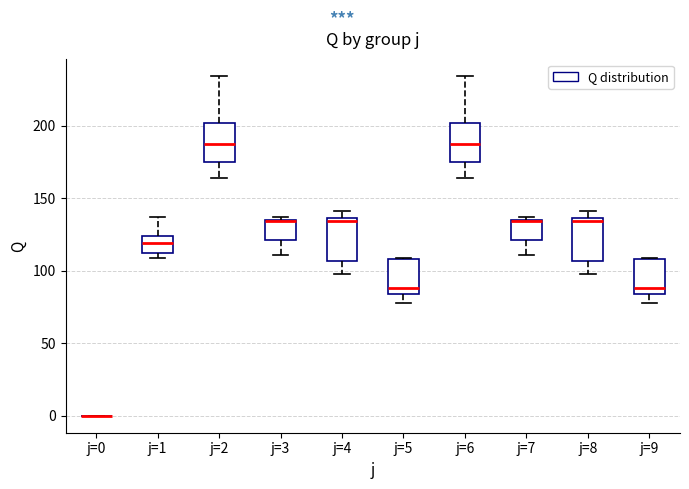

Reading left to right, transcribe this box plot: for each box, give where its median line is, the range the box spans, and where its two whiskers end, as read against the y-axis. The values are not printed on the chart, so give them approximately, as read against the axis.

j=0: box collapsed to a line at 0, whiskers 0 to 0
j=1: median 120, box 110 to 125, whiskers 110 (just below the box's lower edge) to 135
j=2: median 185, box 175 to 200, whiskers 165 to 235
j=3: median 135 (drawn on the box's upper edge), box 120 to 135, whiskers 110 to 135 (just above the box's upper edge)
j=4: median 135 (just below the box's upper edge), box 105 to 135, whiskers 100 to 140
j=5: median 90, box 85 to 110, whiskers 80 to 110
j=6: median 185, box 175 to 200, whiskers 165 to 235
j=7: median 135 (drawn on the box's upper edge), box 120 to 135, whiskers 110 to 135 (just above the box's upper edge)
j=8: median 135 (just below the box's upper edge), box 105 to 135, whiskers 100 to 140
j=9: median 90, box 85 to 110, whiskers 80 to 110